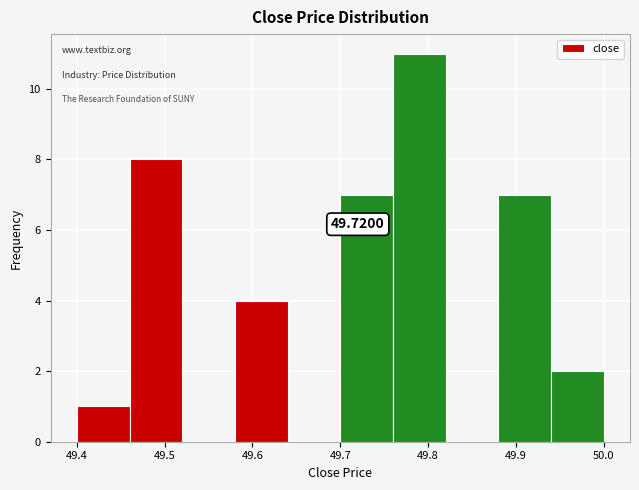

Which range on the x-axis has the tallest bar?

49.76 to 49.82